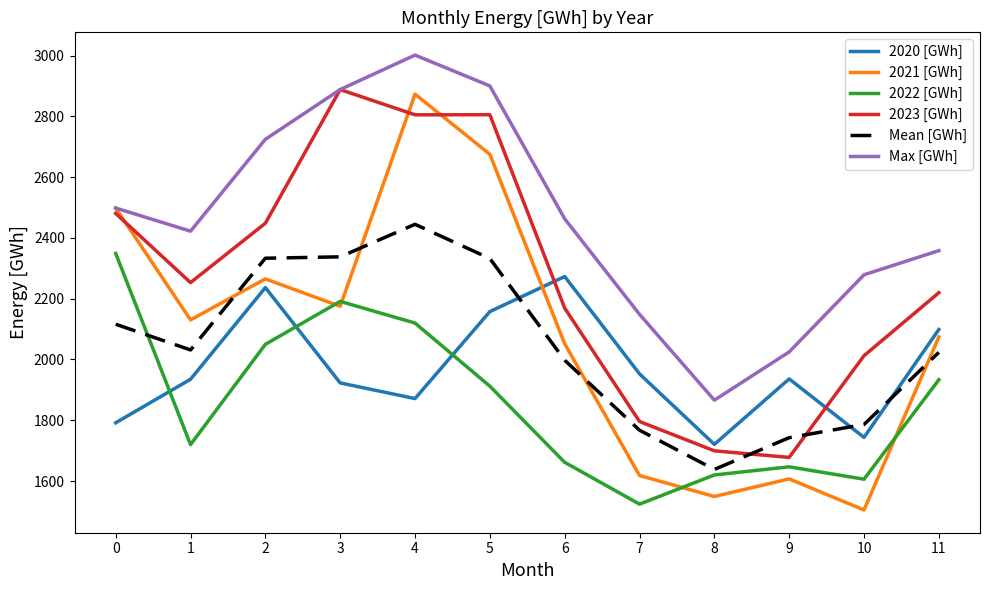

What are all the series names shown in the legend?

2020 [GWh], 2021 [GWh], 2022 [GWh], 2023 [GWh], Mean [GWh], Max [GWh]